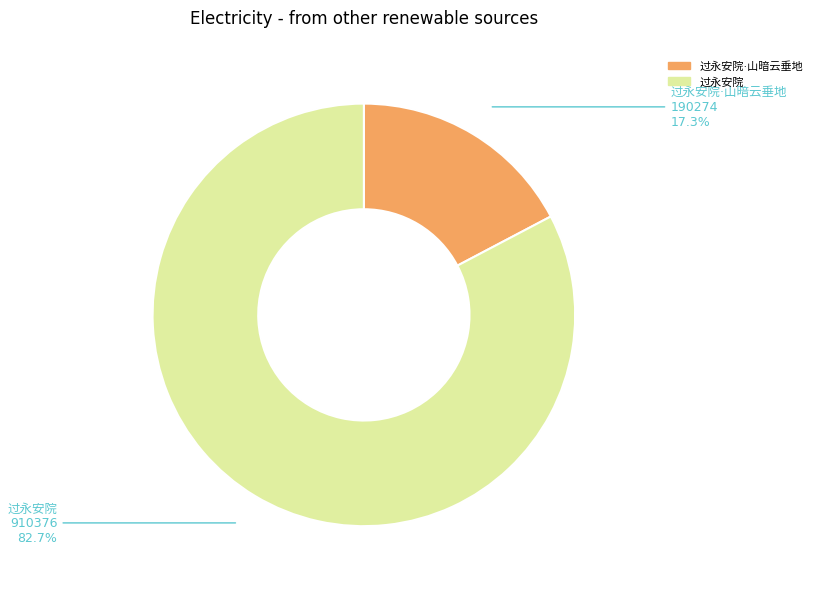

How many segments does this pie chart have?

2